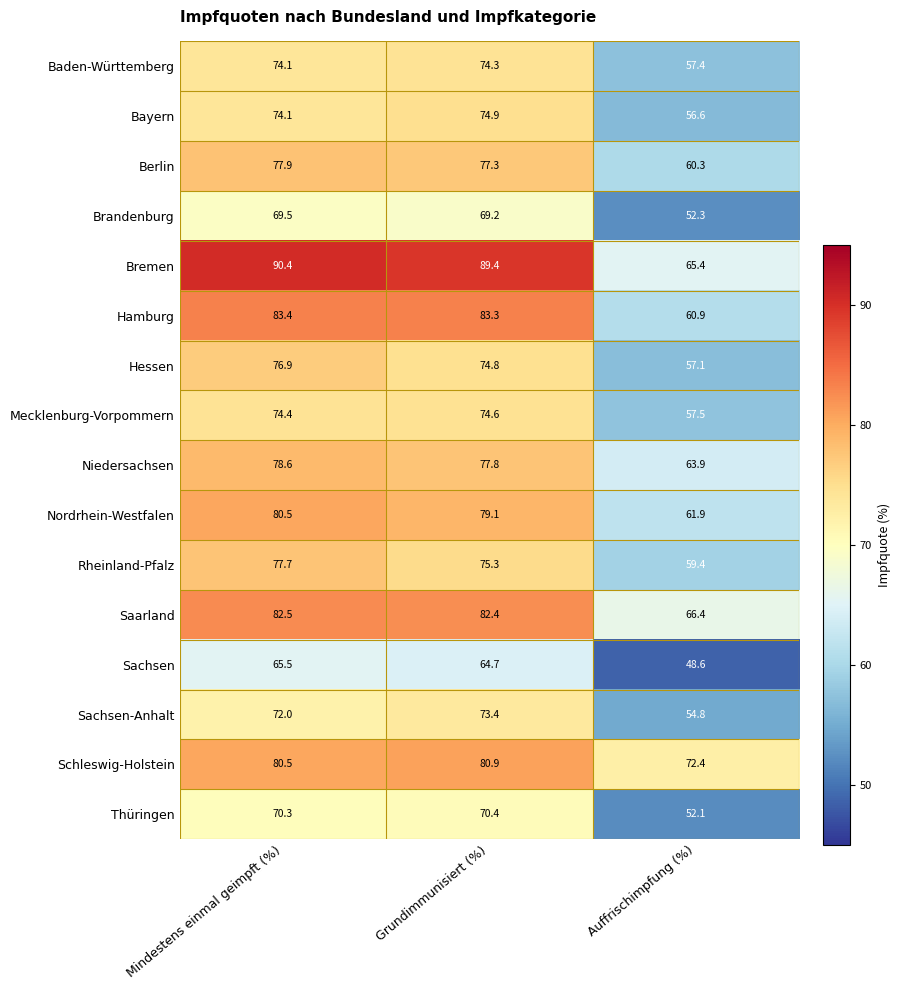

At which category is the sum across all series the highest?

Mindestens einmal geimpft (%)